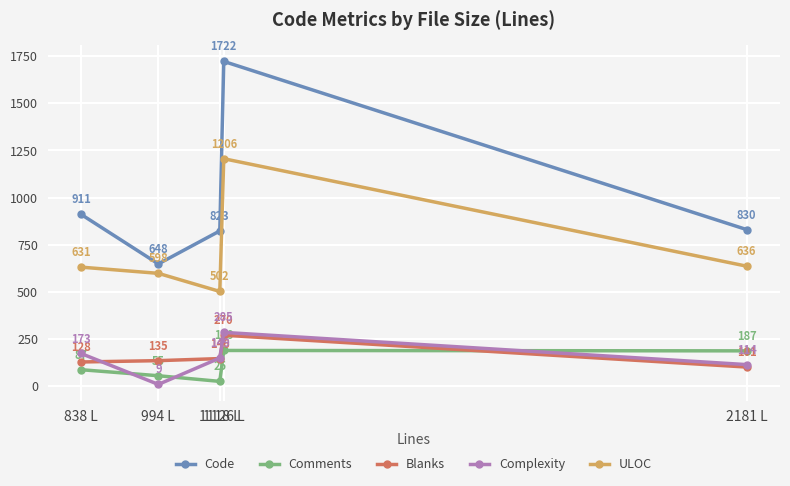

What is the difference between the maximum and minimum values in the Blanks series?

169